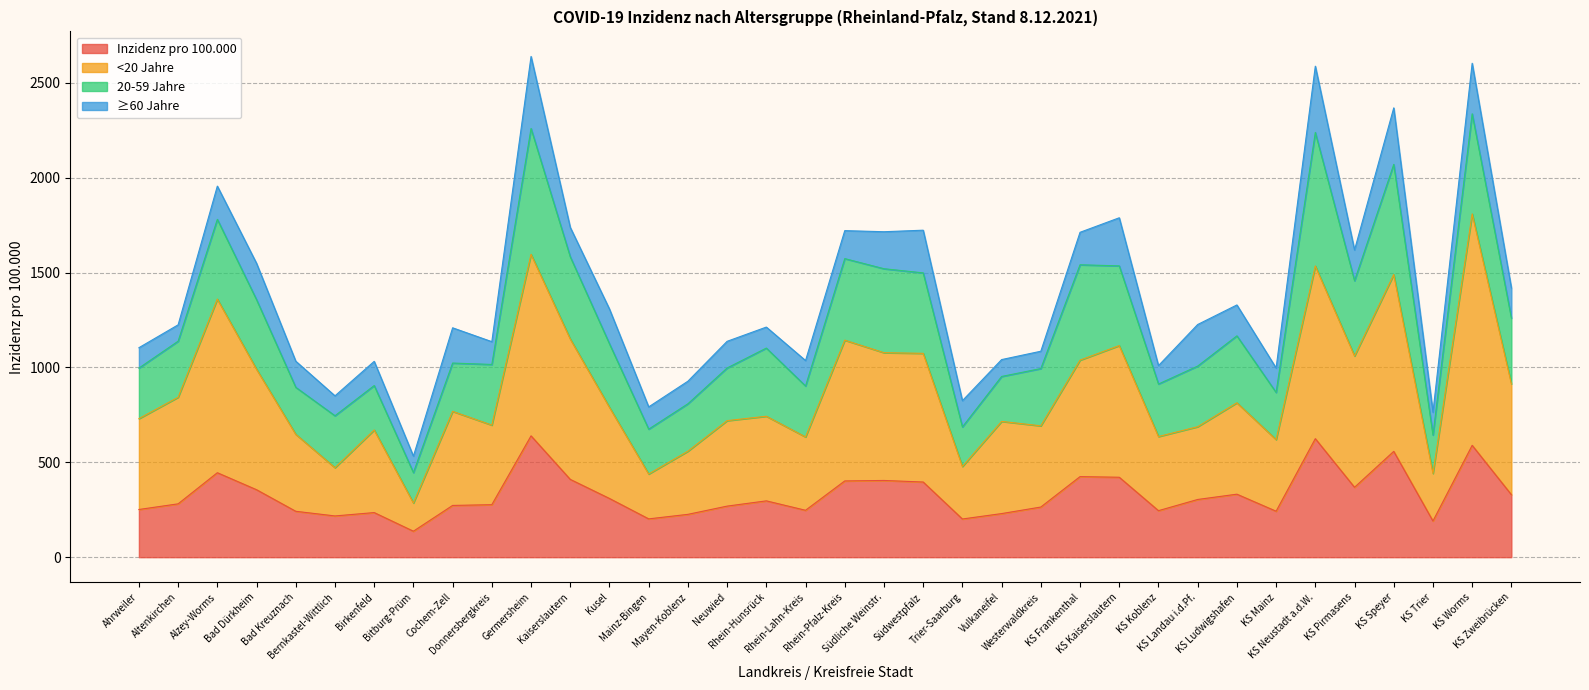

How many interior local valleys does the Inzidenz pro 100.000 series have?

9